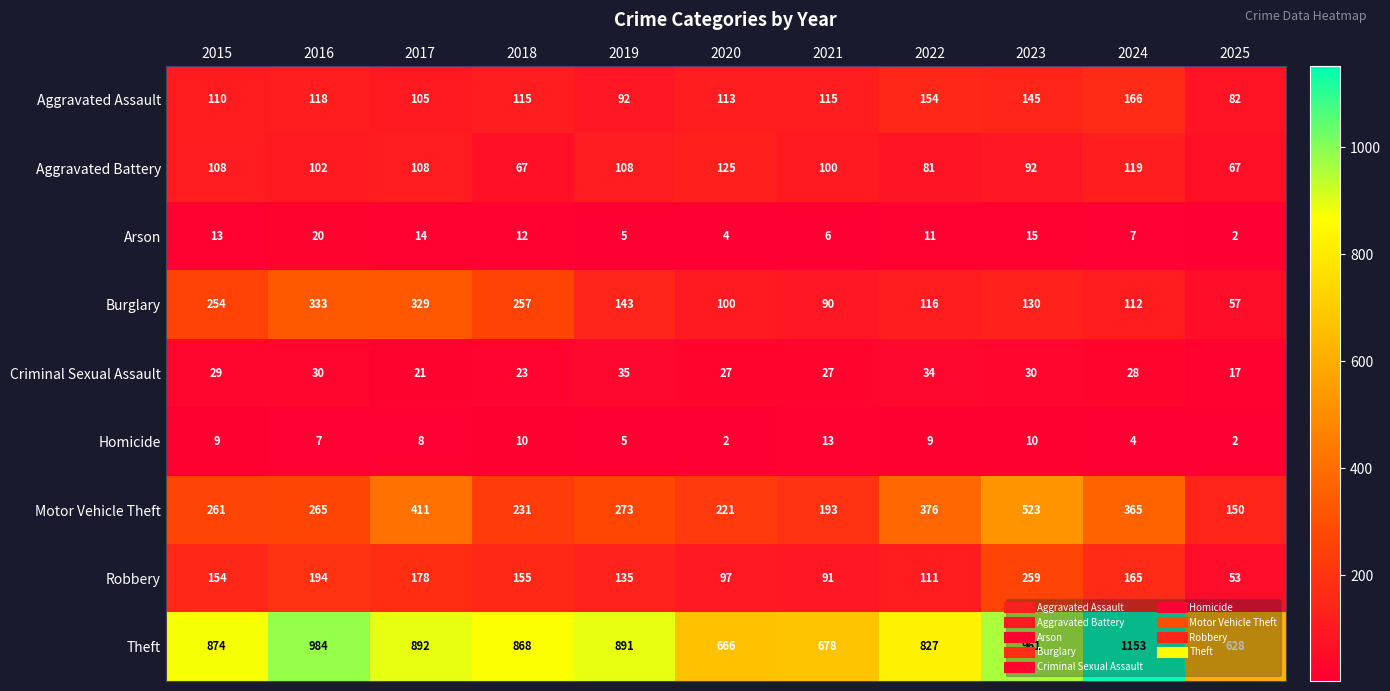

The value of Aggravated Assault at 2020 is 113. True or false?

True